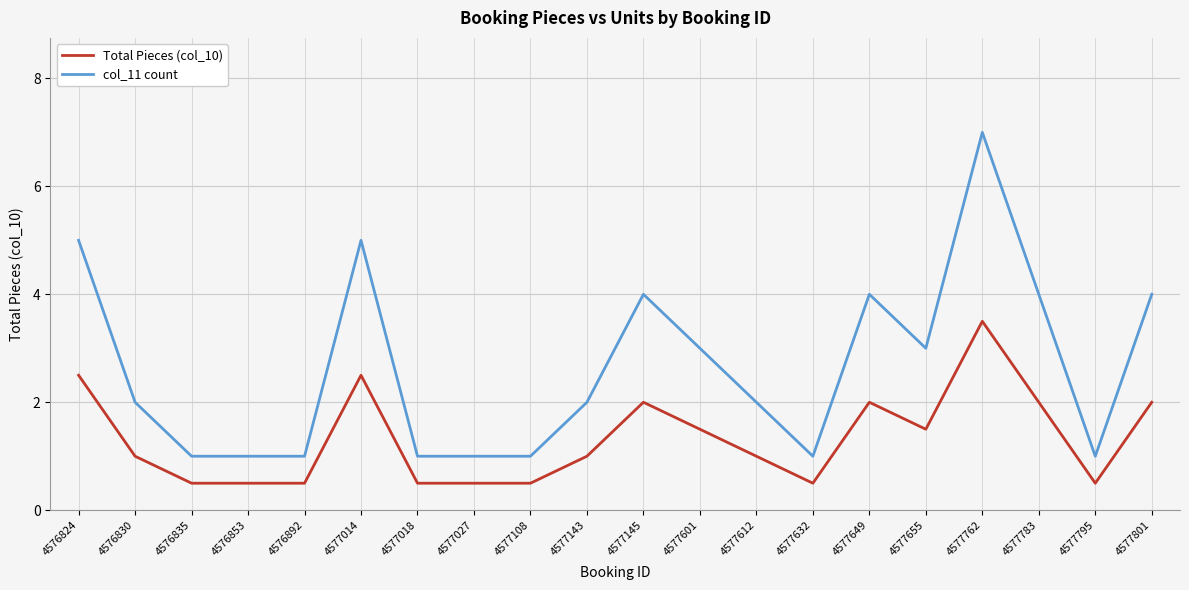

What is the average value of the Total Pieces (col_10) series?

1.3